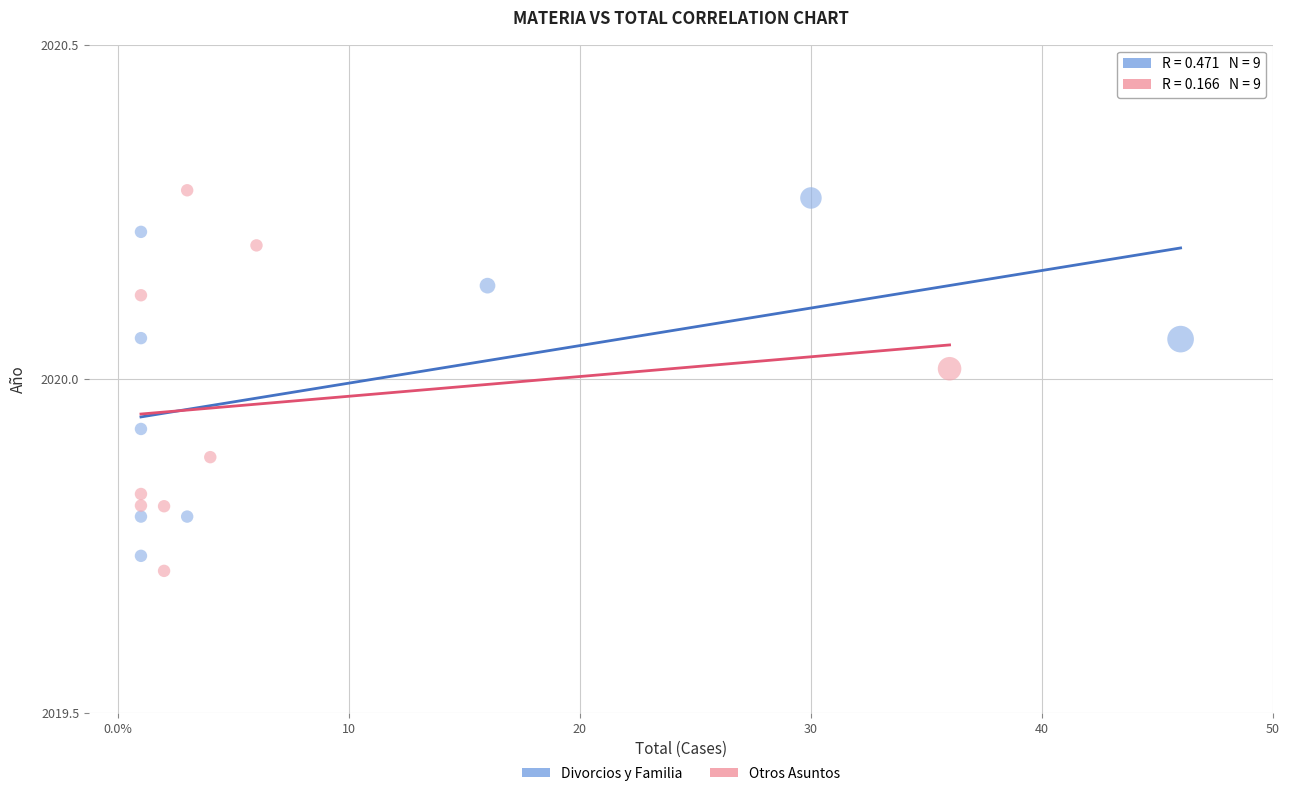

What are all the series names shown in the legend?

Divorcios y Familia, Otros Asuntos